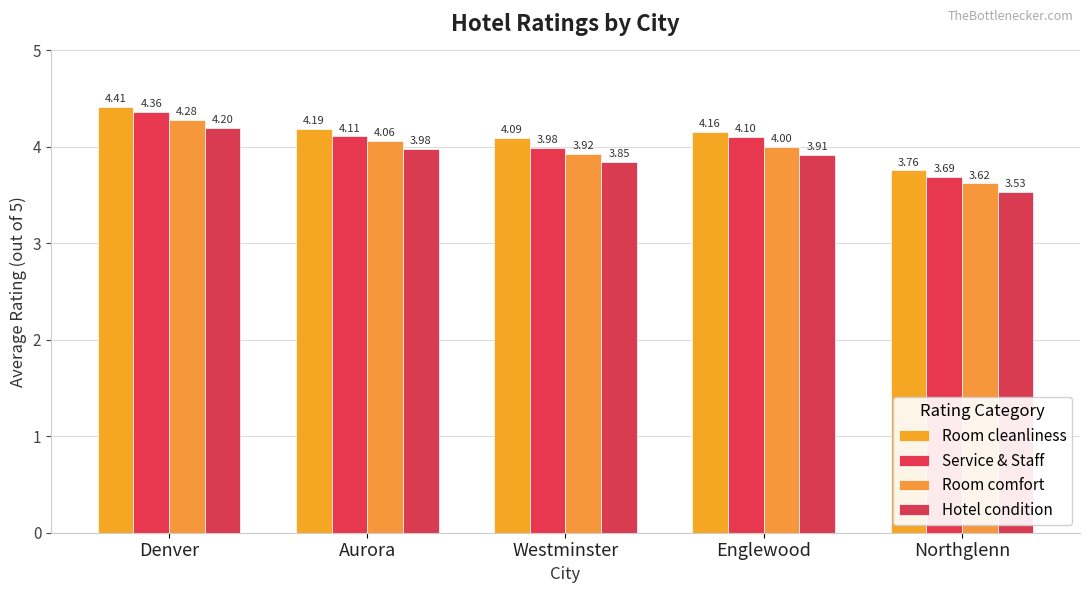

What is the label of the 4th bar from the left?

Englewood